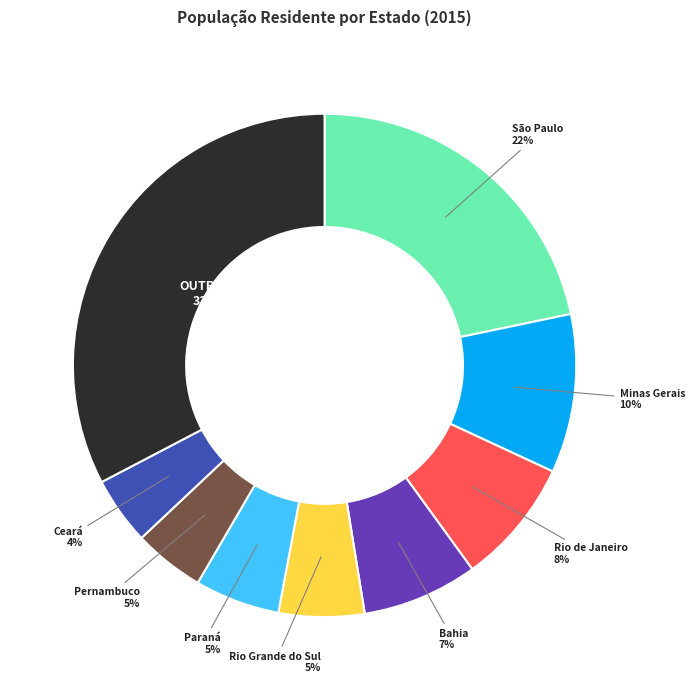

To the nearest percent, what percentage of the pie is Bahia?

7%